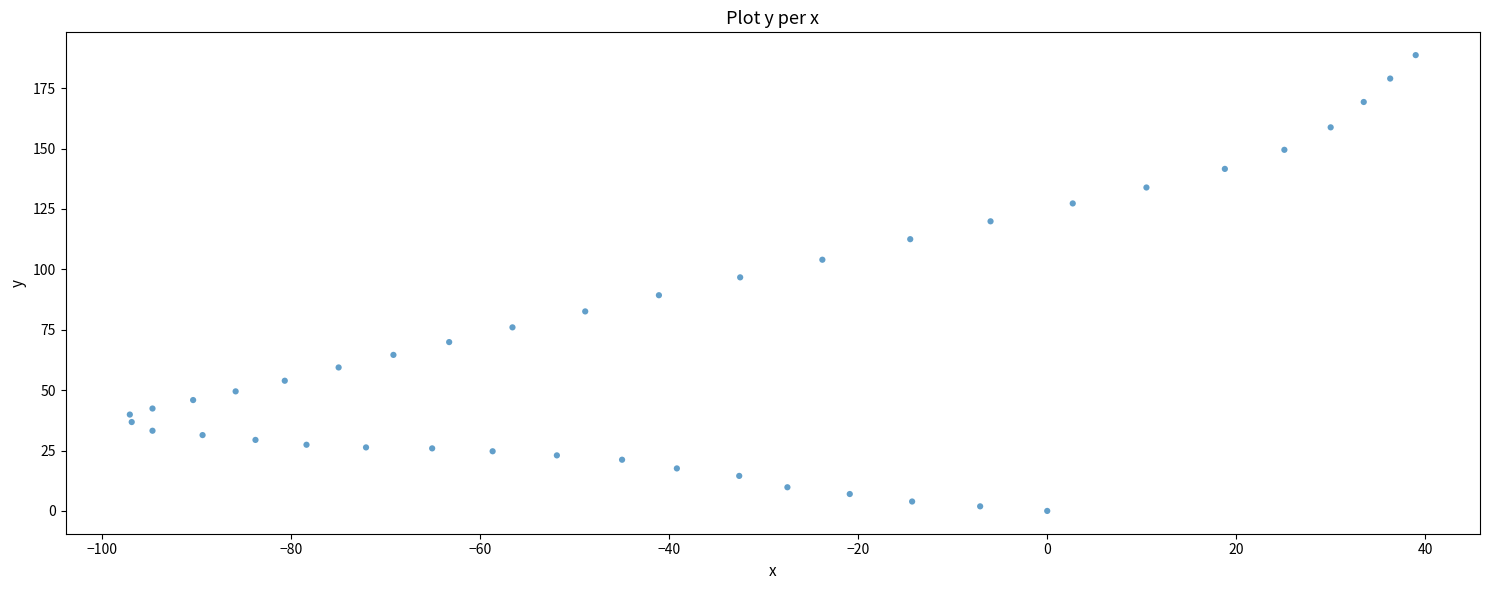

What is the range of X values (max minus min)?

136.1